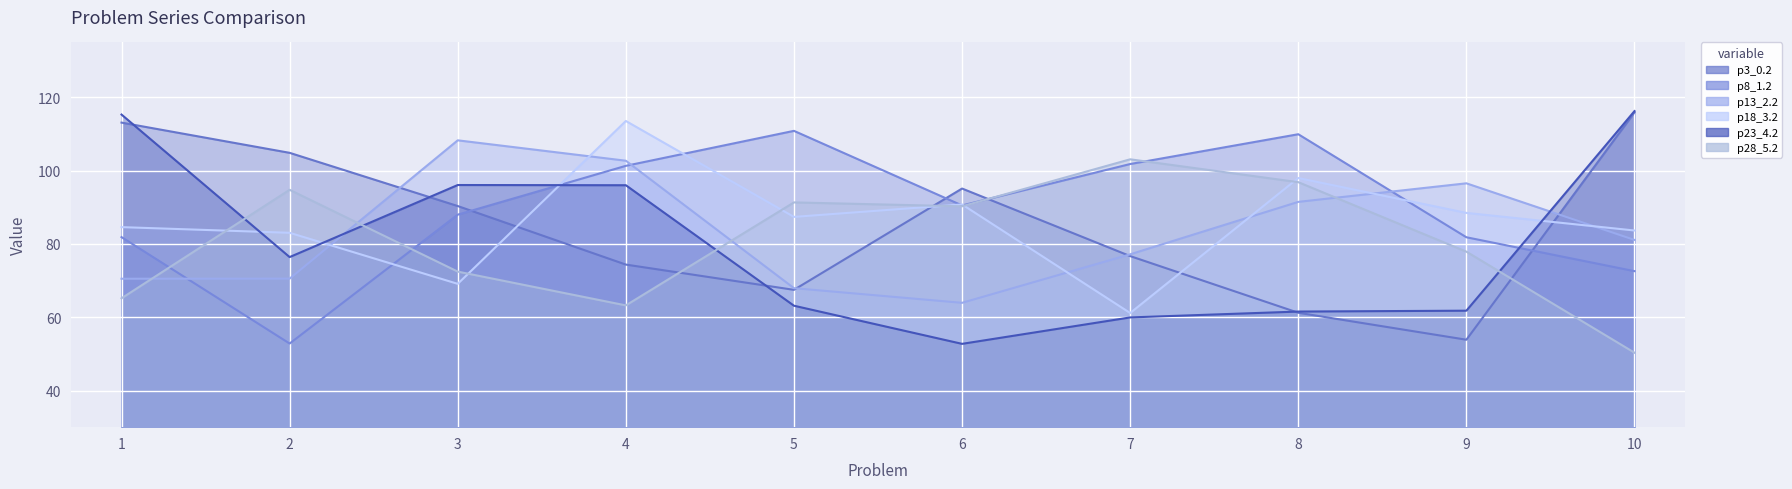

Which label corresponds to the smallest value in the chart?

10